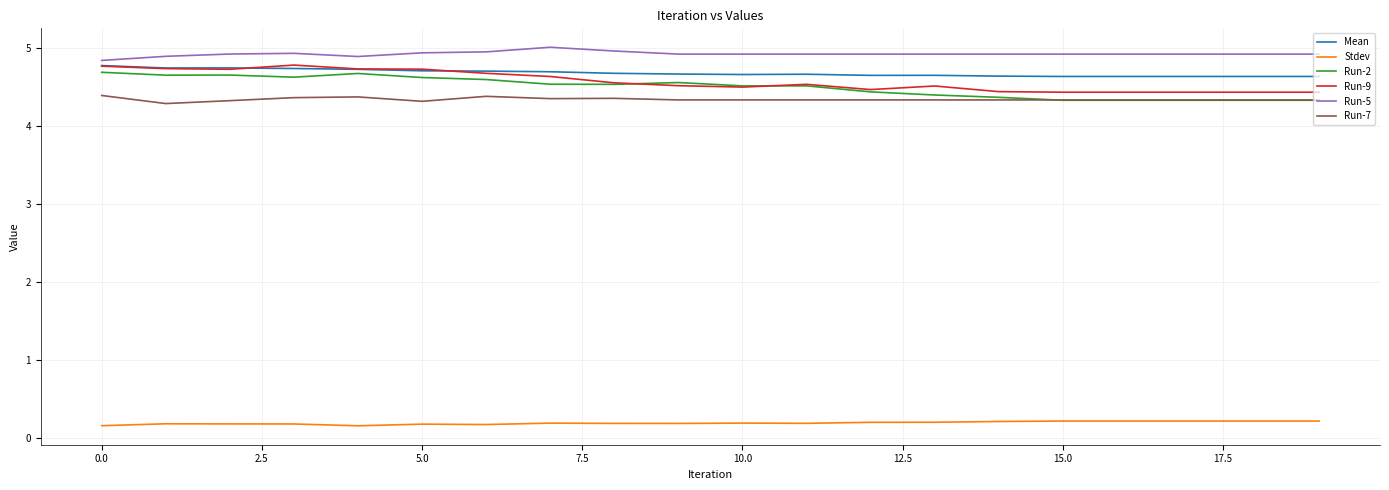

What is the greatest value displayed?

5.0